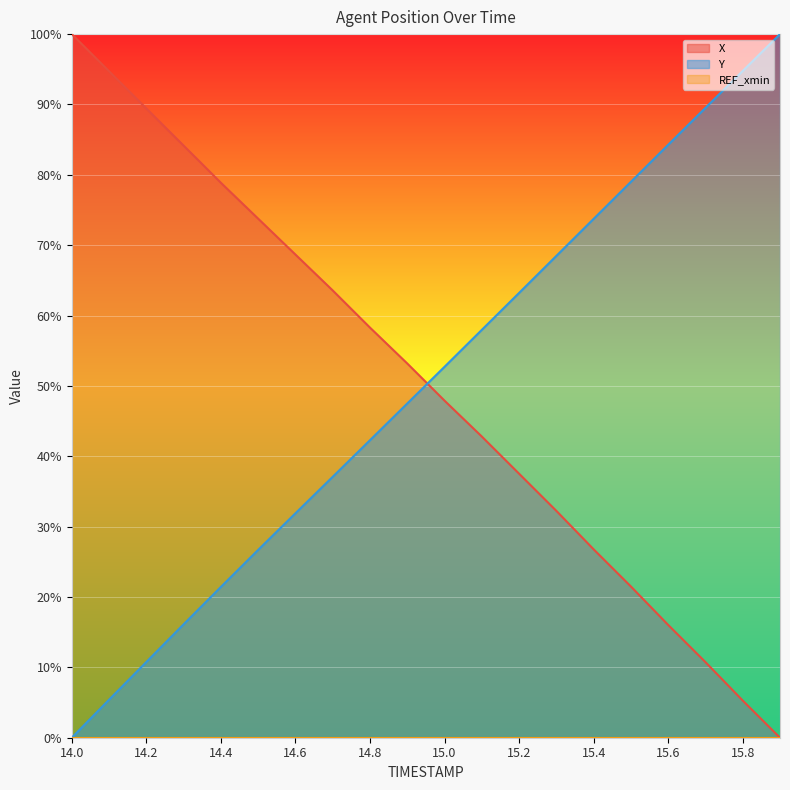

Rank the series by their maximum value, from lowest to highest.

X, Y